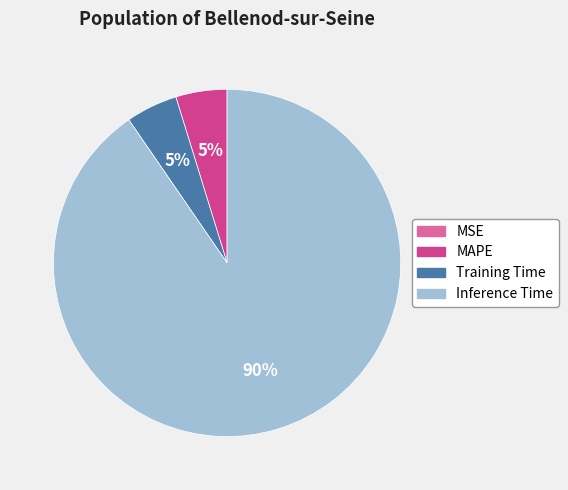

Which has a higher value, MAPE or Inference Time?

Inference Time